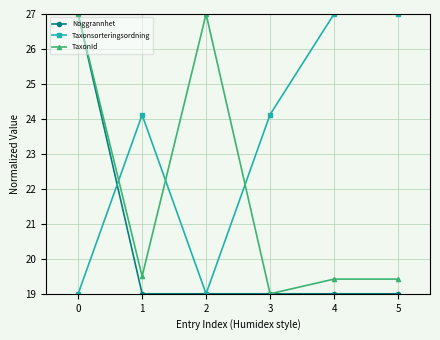

Does the chart have visible grid lines?

Yes